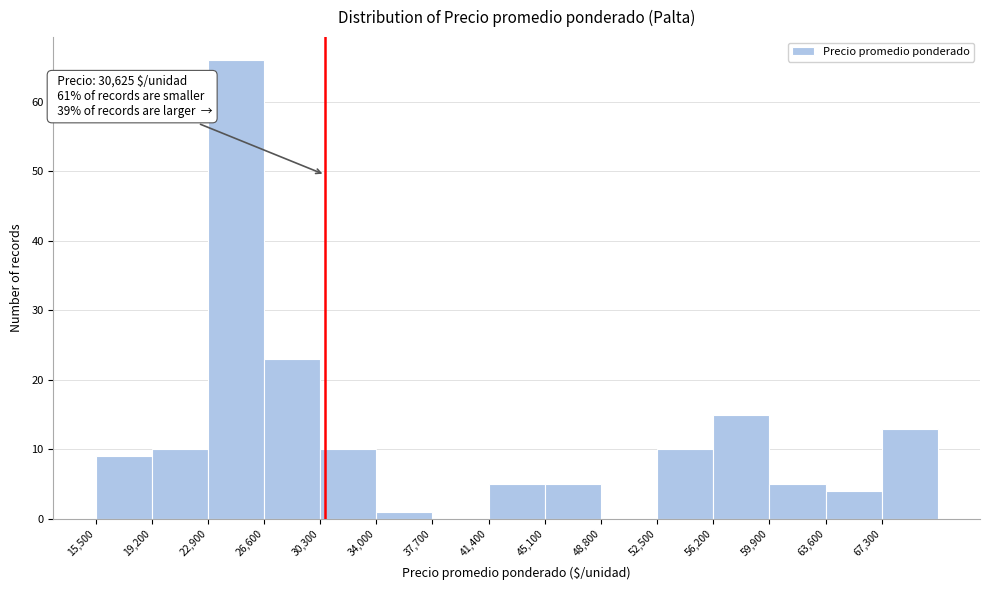

Which range on the x-axis has the tallest bar?

22900 to 26600